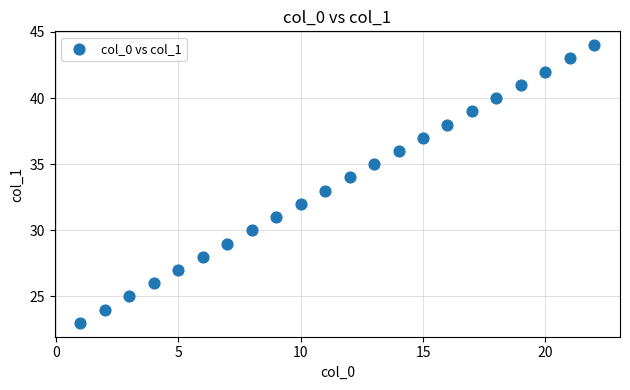

What is the range of X values (max minus min)?

21